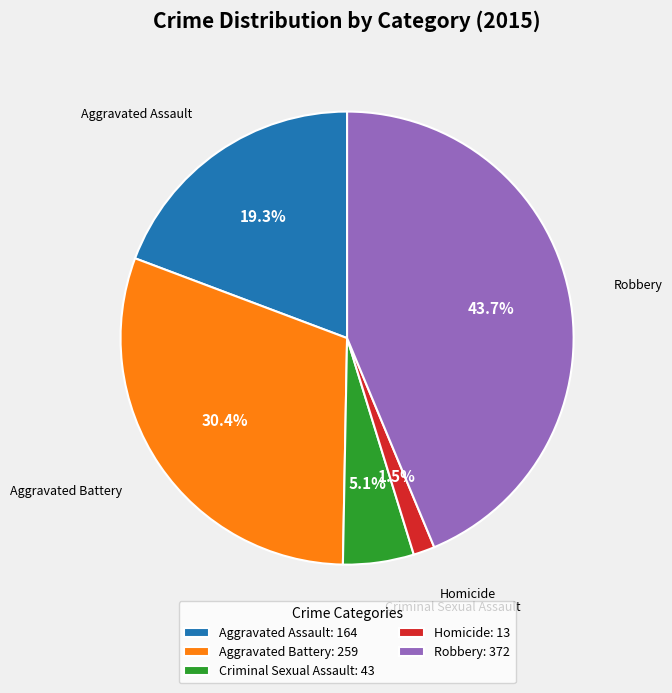

Does Aggravated Assault account for over 50% of the chart?

No